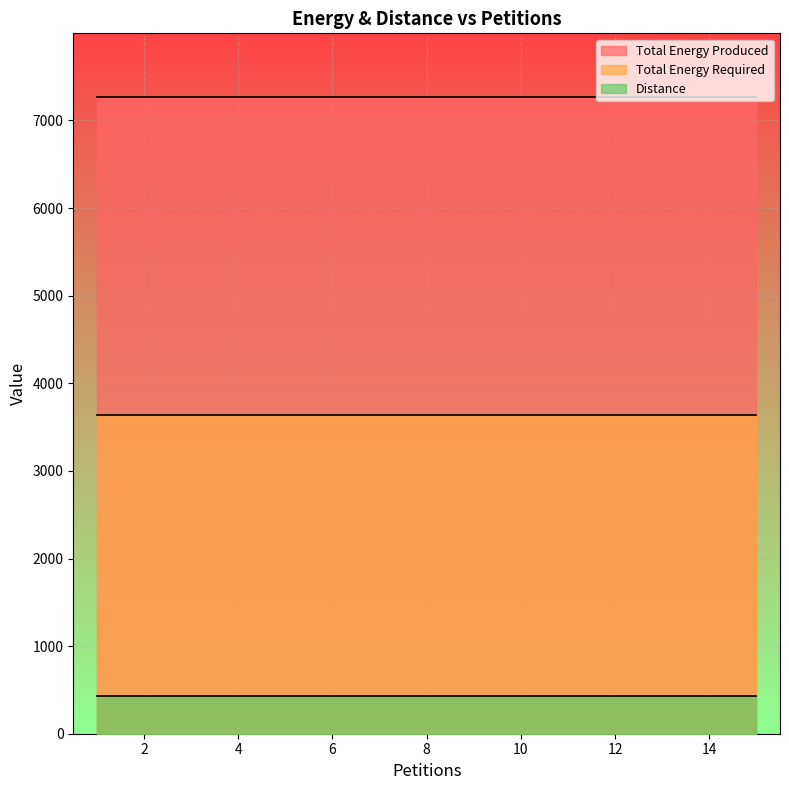

What is the spread (max minus min) of values at 8?

6836